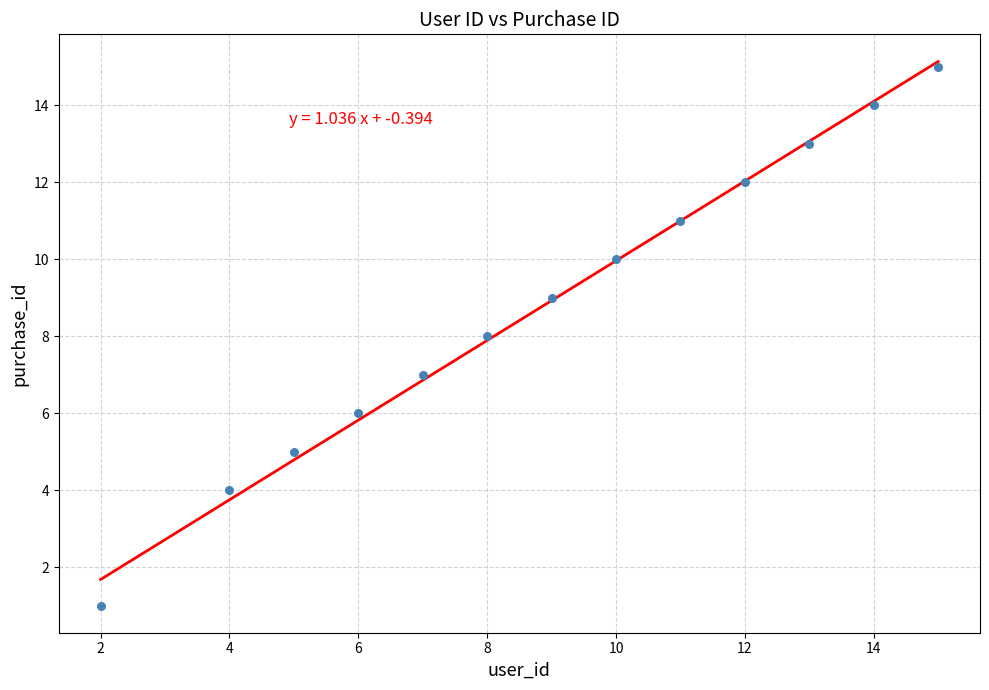

What is the range of X values (max minus min)?

13